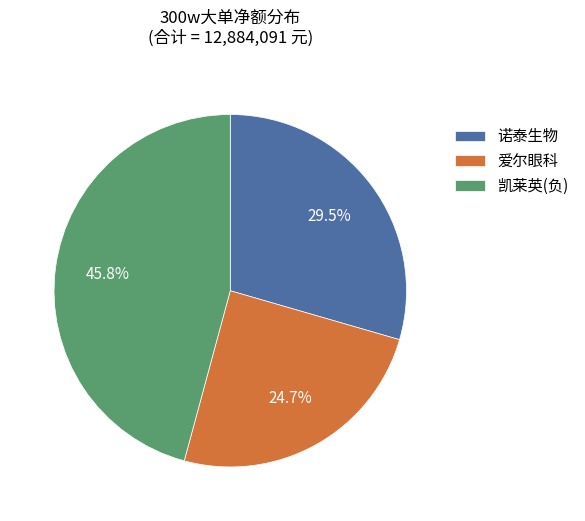

How many slices are in this pie chart?

3